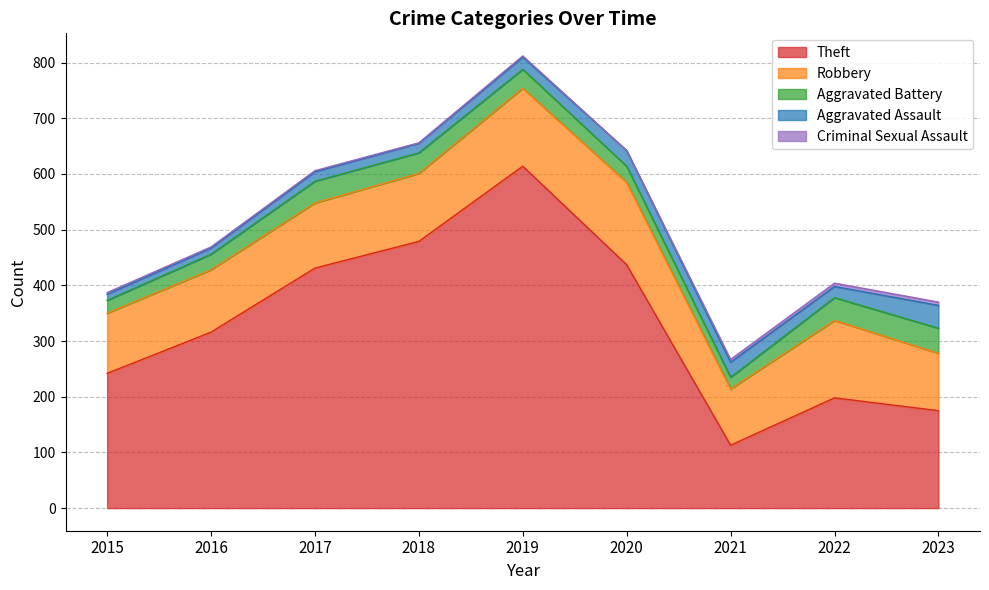

In Theft, how many points are lower than both neighbors (excluding endpoints)?

1